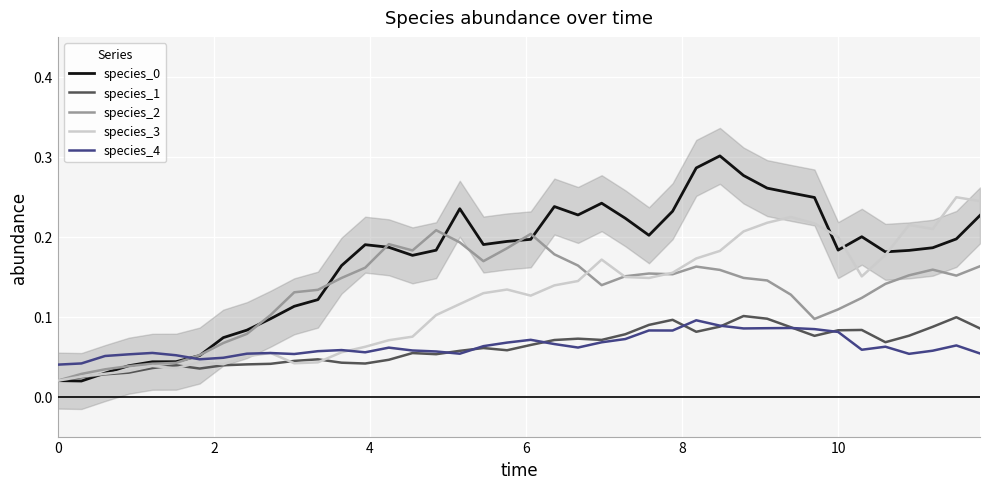

What are all the series names shown in the legend?

species_0, species_1, species_2, species_3, species_4